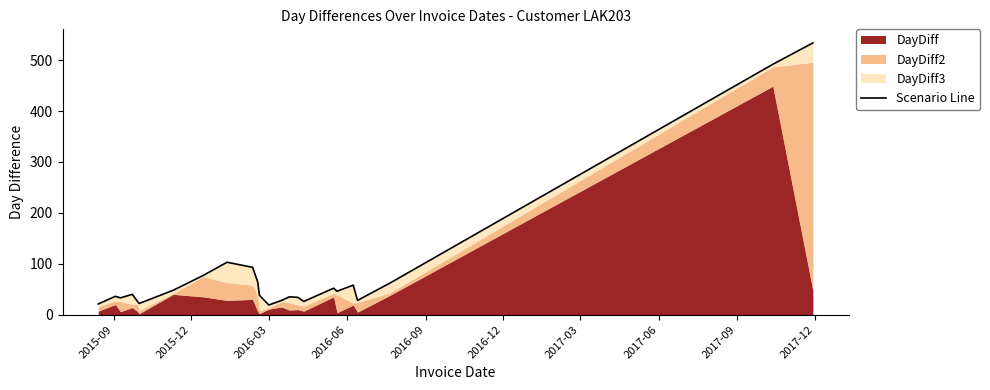

How many lines are shown in the chart?

1